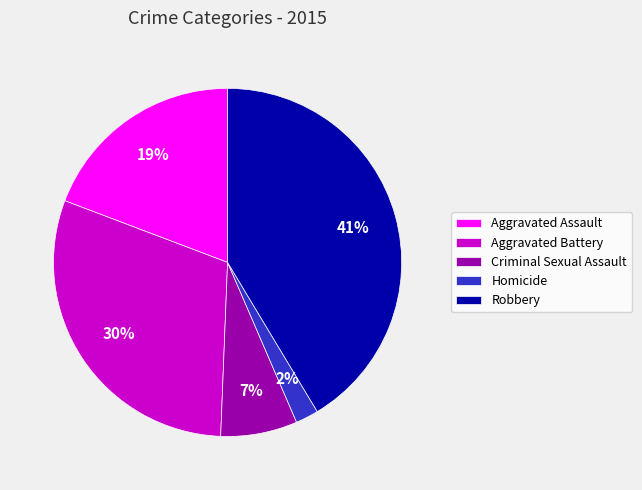

Rank the categories by value from lowest to highest.

Homicide, Criminal Sexual Assault, Aggravated Assault, Aggravated Battery, Robbery